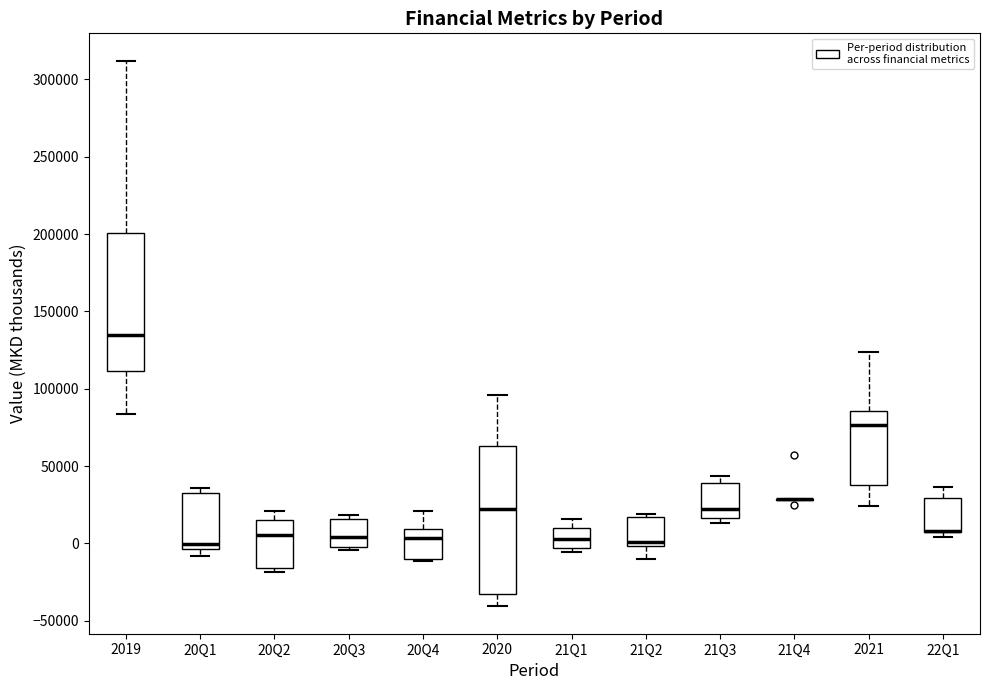

Where does the upper whisker of the box for 20Q2 end on the y-axis? The values are not printed on the chart, so give them approximately, as read against the axis.

20000